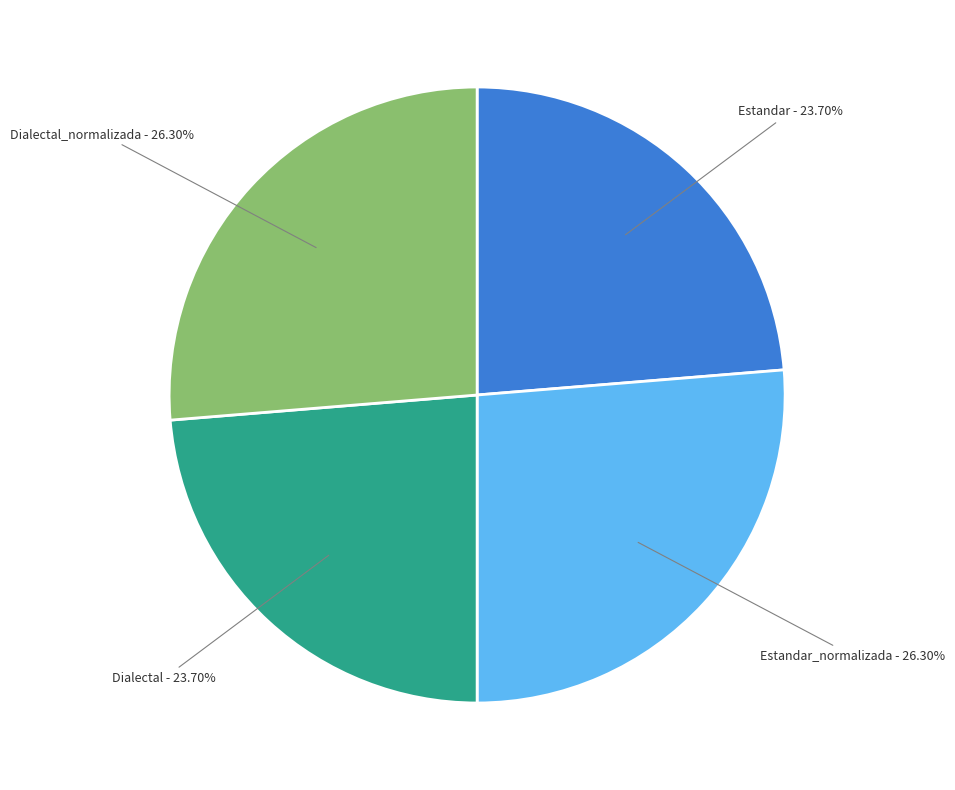

To the nearest percent, what is the difference between the Estandar and Dialectal_normalizada slice percentages?

3%